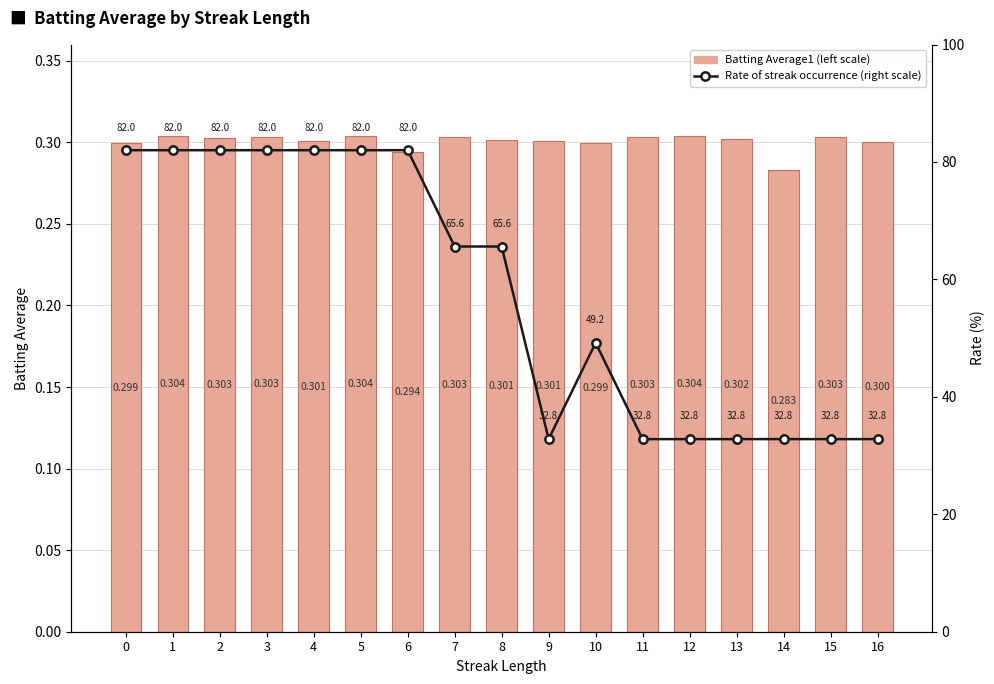

Reading left to right, extract all data points from this chart.

Batting Average1: 0=0.3	1=0.3	2=0.3	3=0.3	4=0.3	5=0.3	6=0.3	7=0.3	8=0.3	9=0.3	10=0.3	11=0.3	12=0.3	13=0.3	14=0.3	15=0.3	16=0.3
Rate of streak occurrence (right scale): 0=82.0	1=82.0	2=82.0	3=82.0	4=82.0	5=82.0	6=82.0	7=65.6	8=65.6	9=32.8	10=49.2	11=32.8	12=32.8	13=32.8	14=32.8	15=32.8	16=32.8